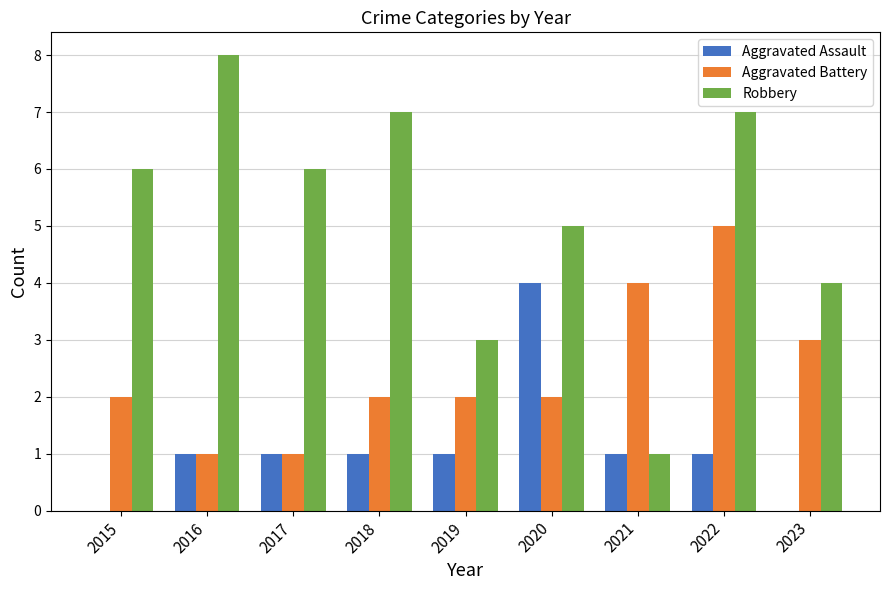

Does the chart contain stacked bars?

No